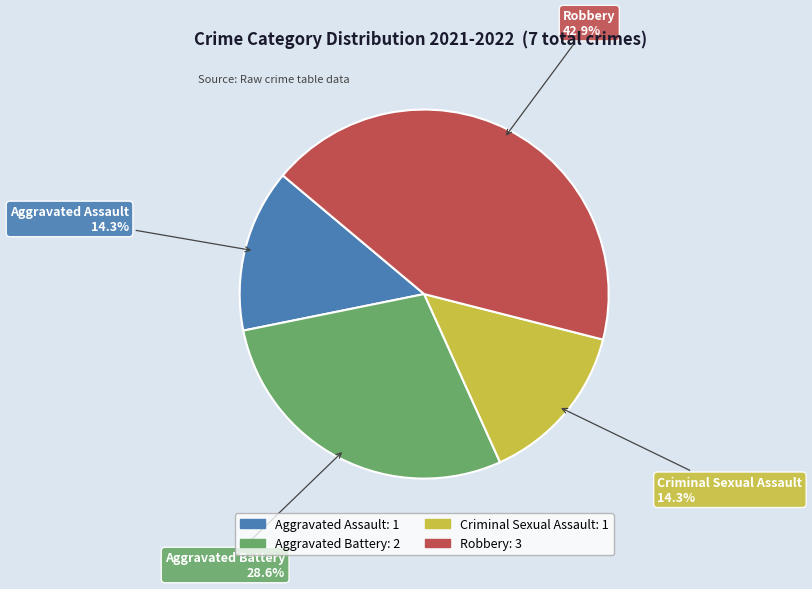

Which has a higher value, Aggravated Battery or Criminal Sexual Assault?

Aggravated Battery